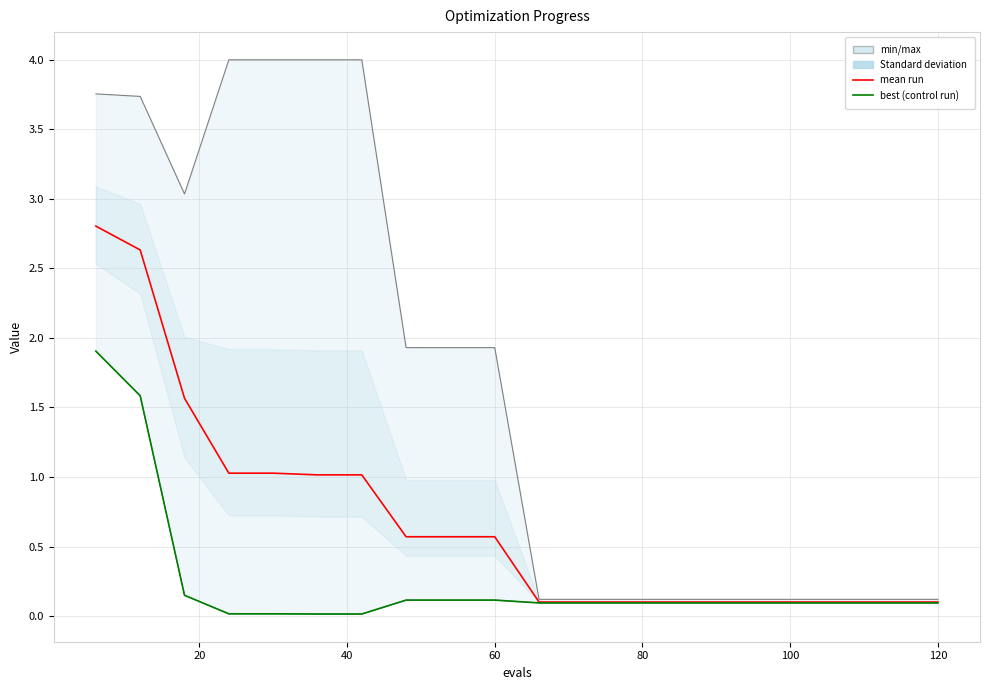

True or false: best and worst intersect in this chart.

False